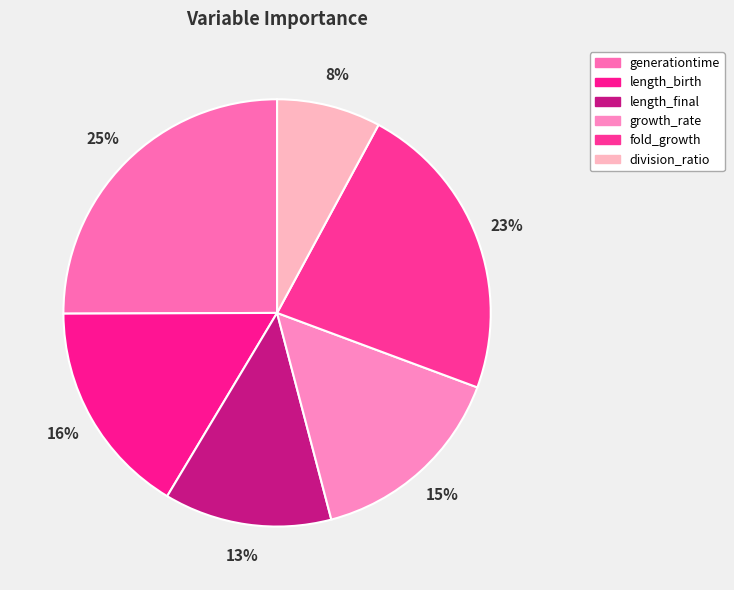

Between length_final and length_birth, which is larger?

length_birth